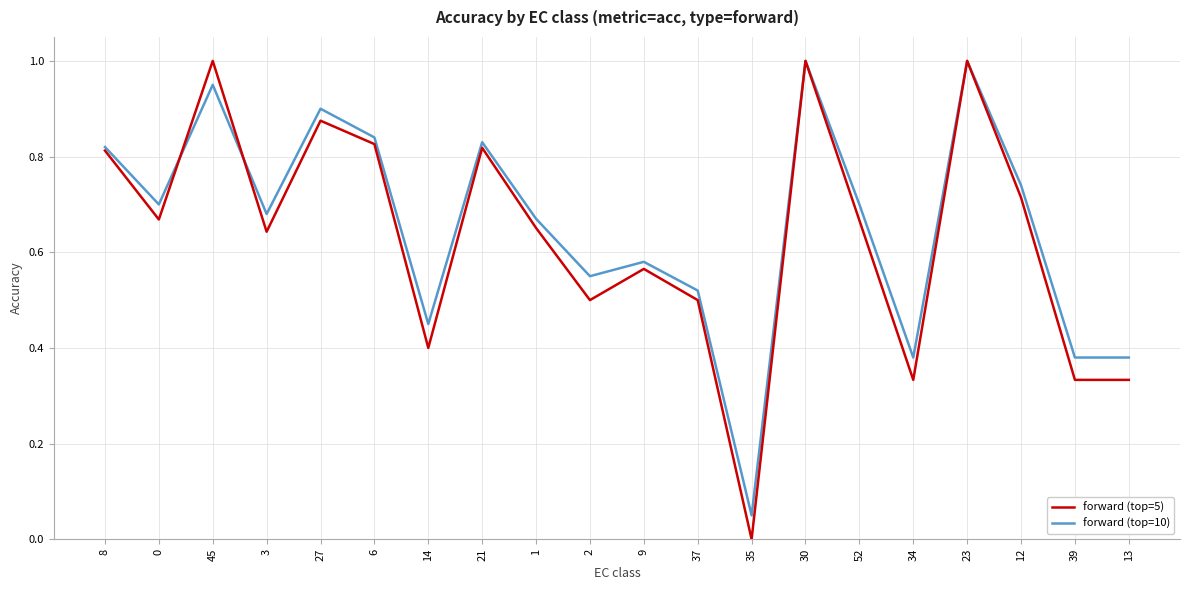

Where is forward (top=10) nearest to the value 0?

35